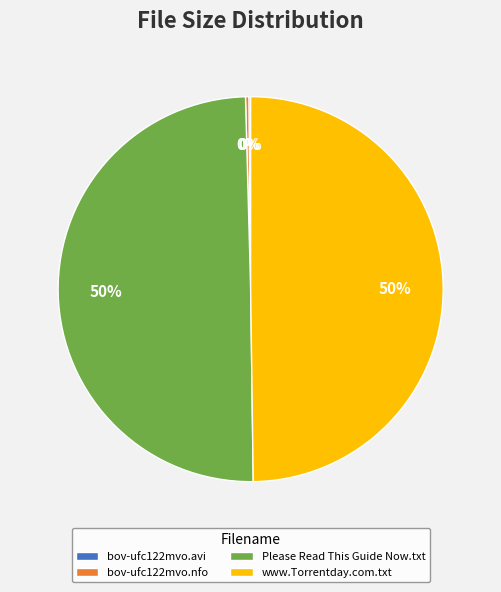

To the nearest percent, what percentage of the pie is www.Torrentday.com.txt?

50%